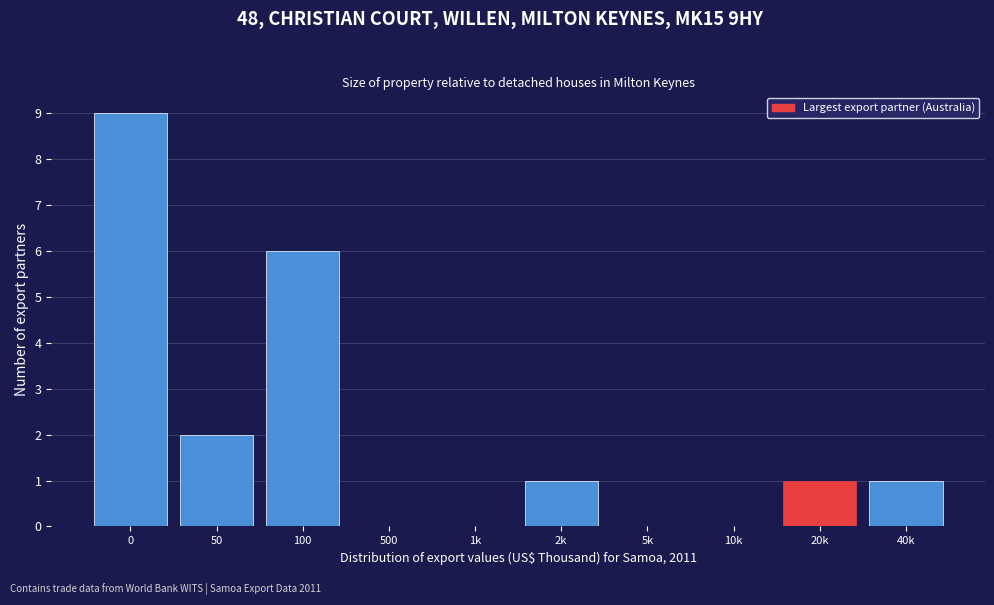

Reading left to right, transcribe all the data shown in this chart.

0=9	50=2	100=6	500=0	1k=0	2k=1	5k=0	10k=0	20k=1	40k=1